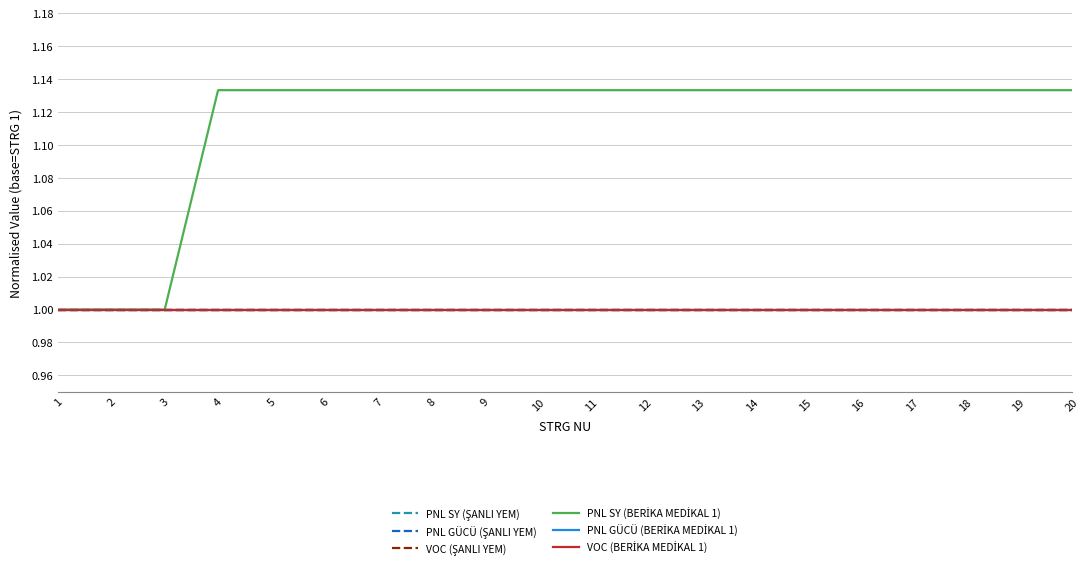

What is the value of the PNL SY (BERİKA MEDİKAL 1) point at the 4th from the left?

1.1